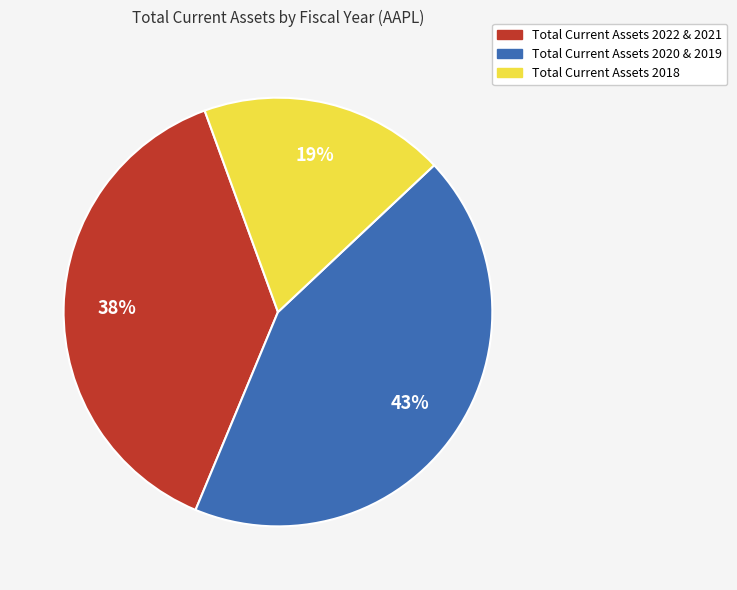

To the nearest percent, what is the average slice percentage?

33%